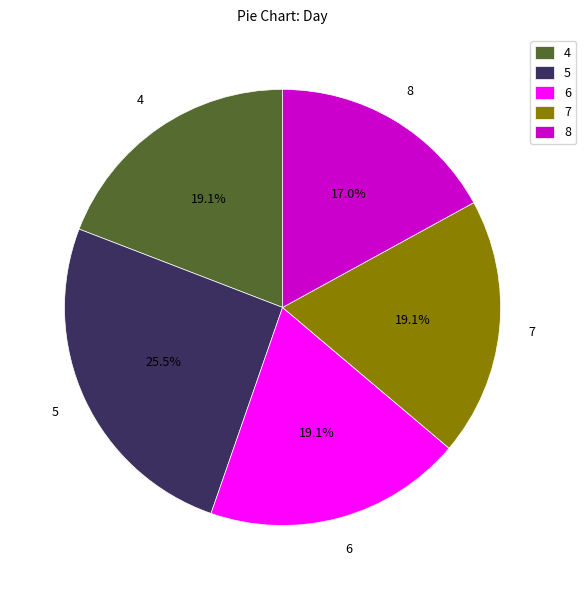

Between 7 and 8, which is larger?

7